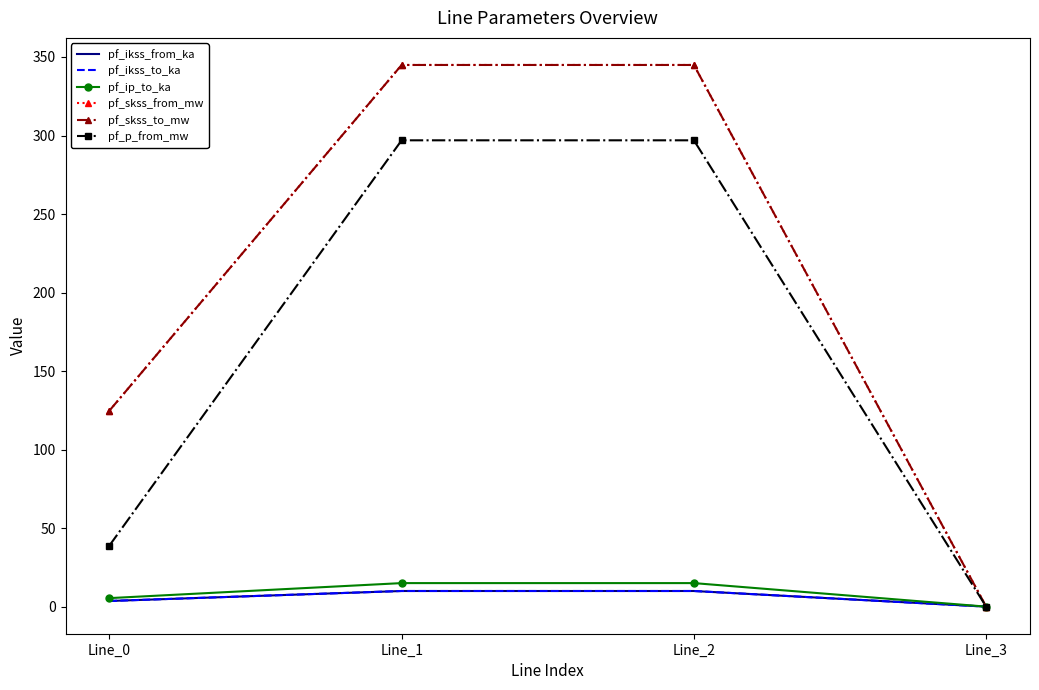

Reading left to right, what are all the values shown in this chart?

pf_ikss_from_ka: Line_0=3.6	Line_1=10.0	Line_2=10.0	Line_3=0.0
pf_ikss_to_ka: Line_0=3.6	Line_1=10.0	Line_2=10.0	Line_3=0.0
pf_ip_to_ka: Line_0=5.4	Line_1=15.0	Line_2=15.0	Line_3=0.0
pf_skss_from_mw: Line_0=124.8	Line_1=344.9	Line_2=344.9	Line_3=0.0
pf_skss_to_mw: Line_0=124.8	Line_1=344.9	Line_2=344.9	Line_3=0.0
pf_p_from_mw: Line_0=38.9	Line_1=296.9	Line_2=296.9	Line_3=0.0